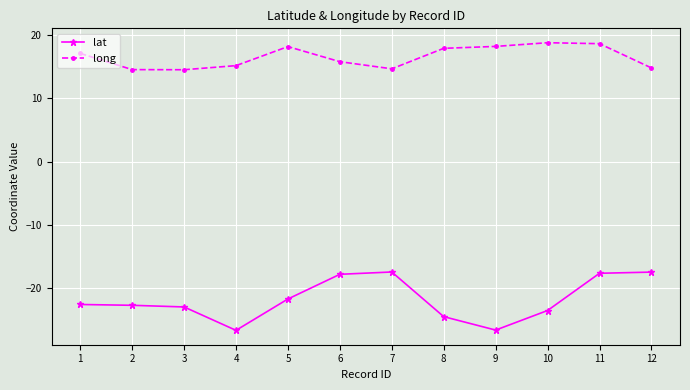

How many data points in long are less than 17?

6